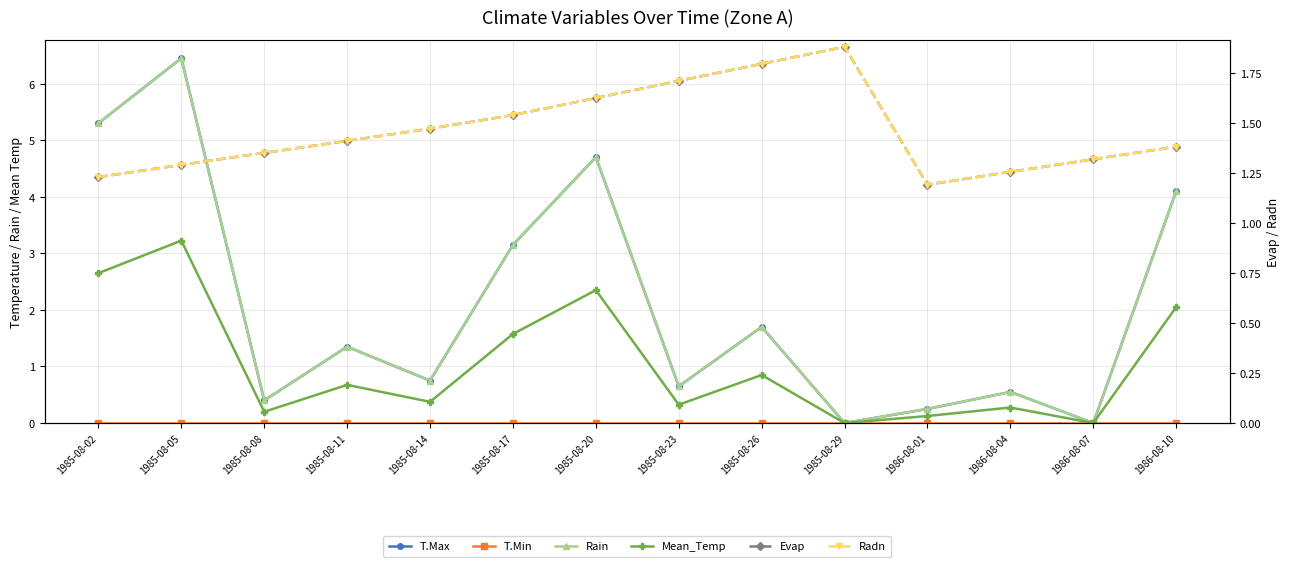

Reading left to right, what are all the values shown in this chart?

T.Max: 5.3	6.4	0.4	1.4	0.8	3.2	4.7	0.6	1.7	0.0	0.2	0.6	0.0	4.1
T.Min: 0.0	0.0	0.0	0.0	0.0	0.0	0.0	0.0	0.0	0.0	0.0	0.0	0.0	0.0
Rain: 5.3	6.4	0.4	1.4	0.8	3.2	4.7	0.6	1.7	0.0	0.2	0.6	0.0	4.1
Mean_Temp: 2.7	3.2	0.2	0.7	0.4	1.6	2.3	0.3	0.9	0.0	0.1	0.3	0.0	2.0
Evap: 1.2	1.3	1.4	1.4	1.5	1.5	1.6	1.7	1.8	1.9	1.2	1.3	1.3	1.4
Radn: 1.2	1.3	1.4	1.4	1.5	1.5	1.6	1.7	1.8	1.9	1.2	1.3	1.3	1.4